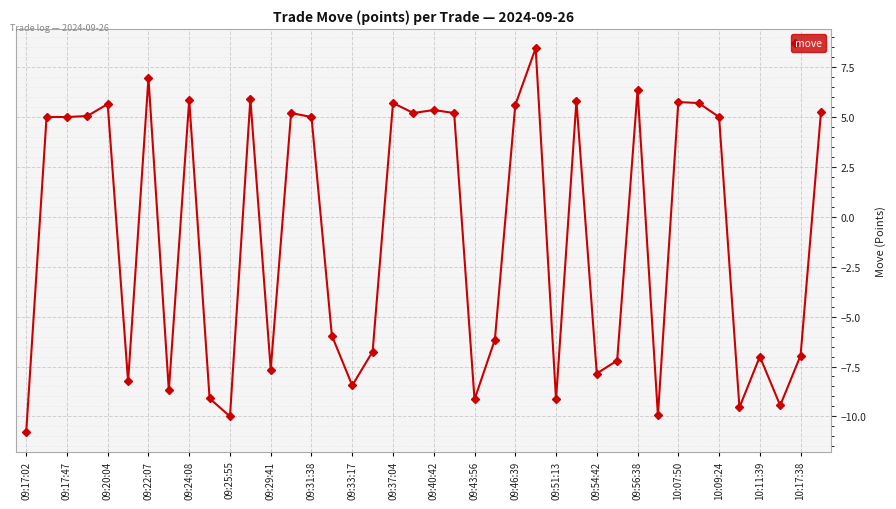

What is the smallest value displayed?

-10.8